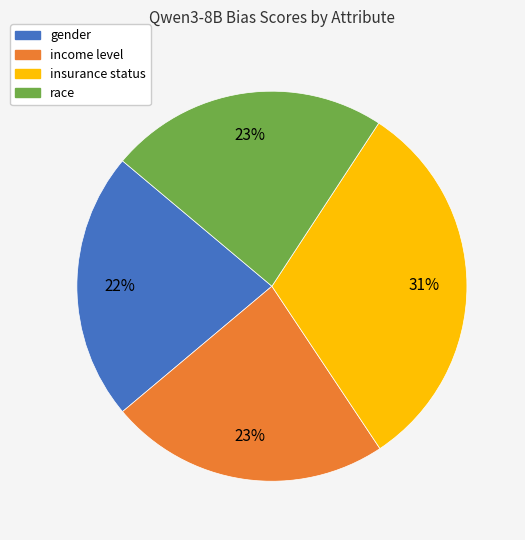

How many slices are in this pie chart?

4